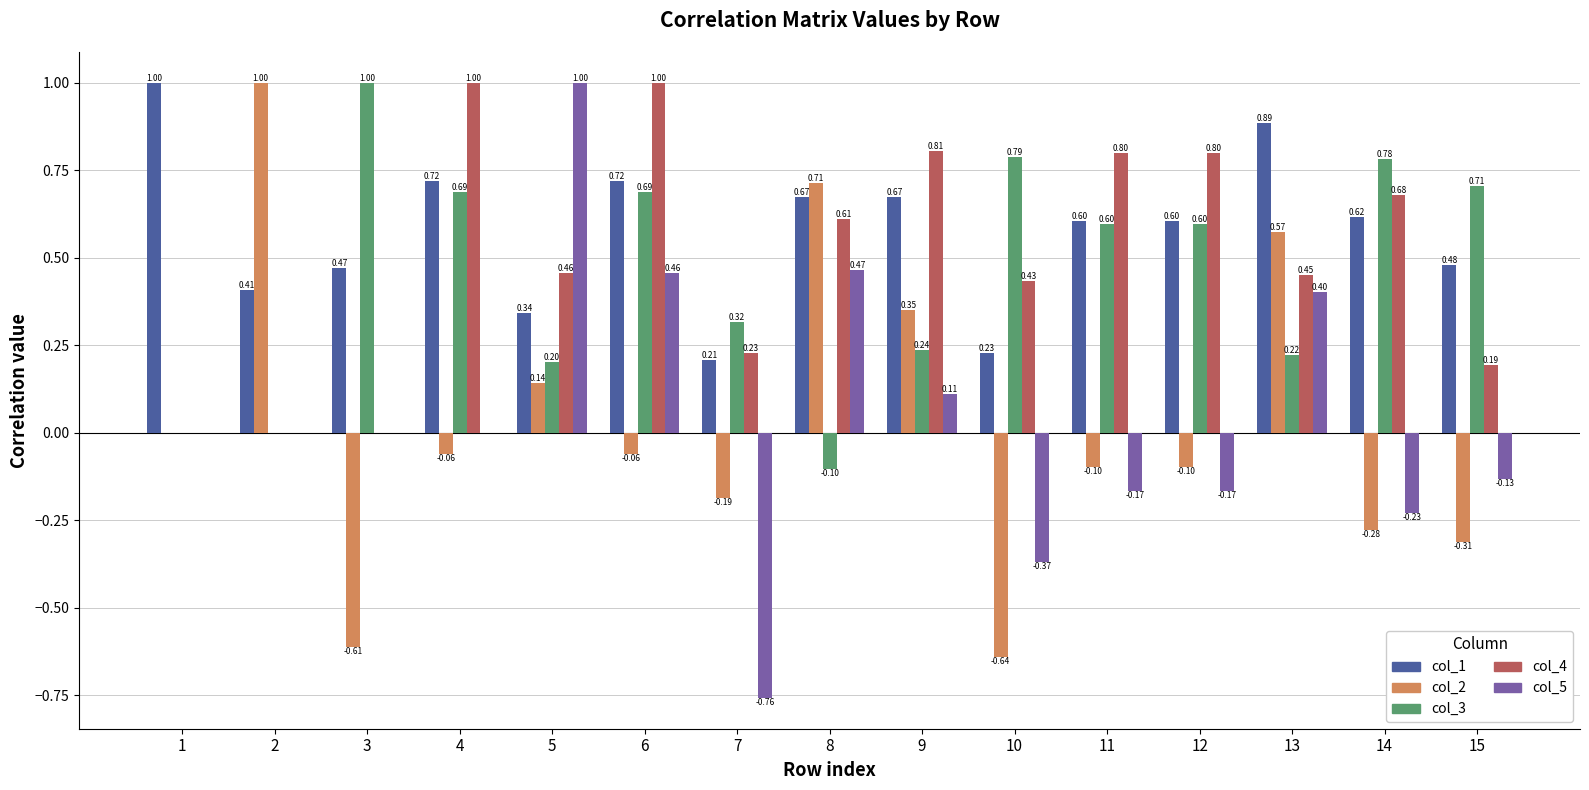

At which category is the sum across all series the highest?

6